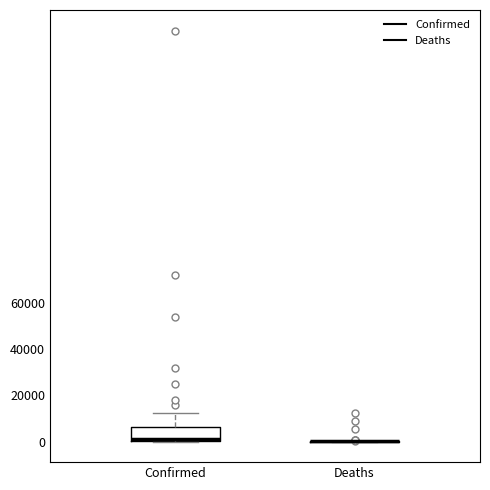

Which box is the tallest, from its lower edge to its upper edge?

Confirmed